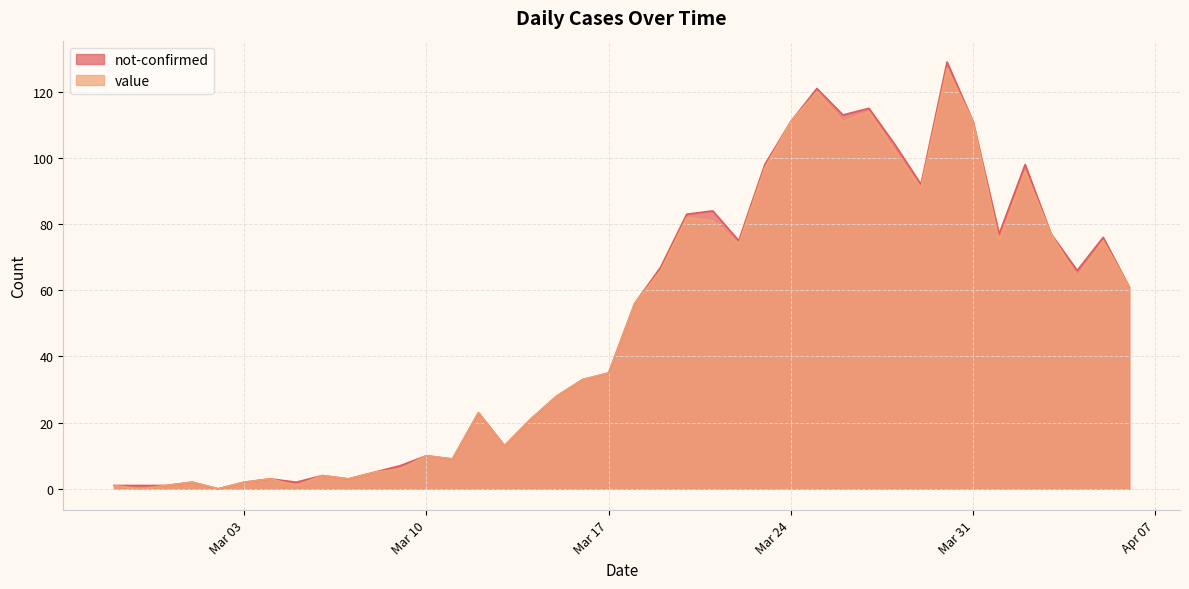

Reading left to right, extract all data points from this chart.

1	0	1	2	0	2	3	1	4	3	5	6	10	9	23	13	21	28	33	35	56	66	82	81	74	97	111	120	111	114	102	91	127	111	75	96	77	64	75	61